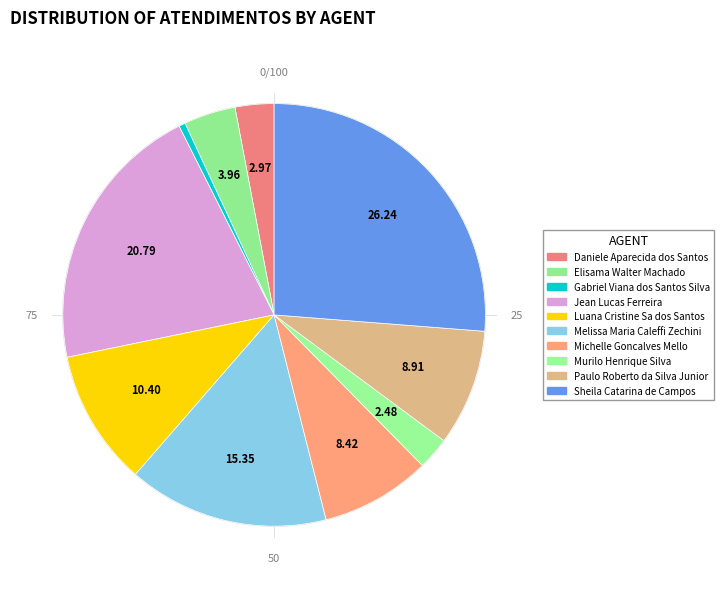

True or false: Daniele Aparecida dos Santos accounts for 3% of the total.

True